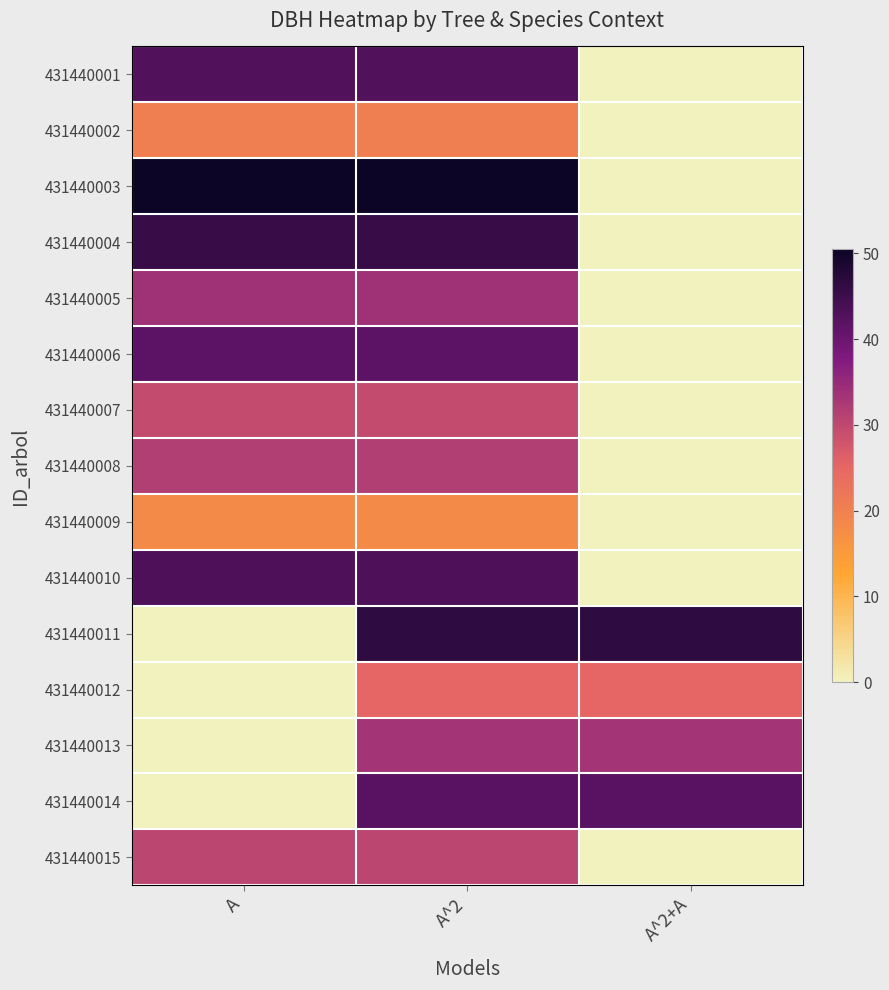

At which category does the chart reach its peak across all series?

A